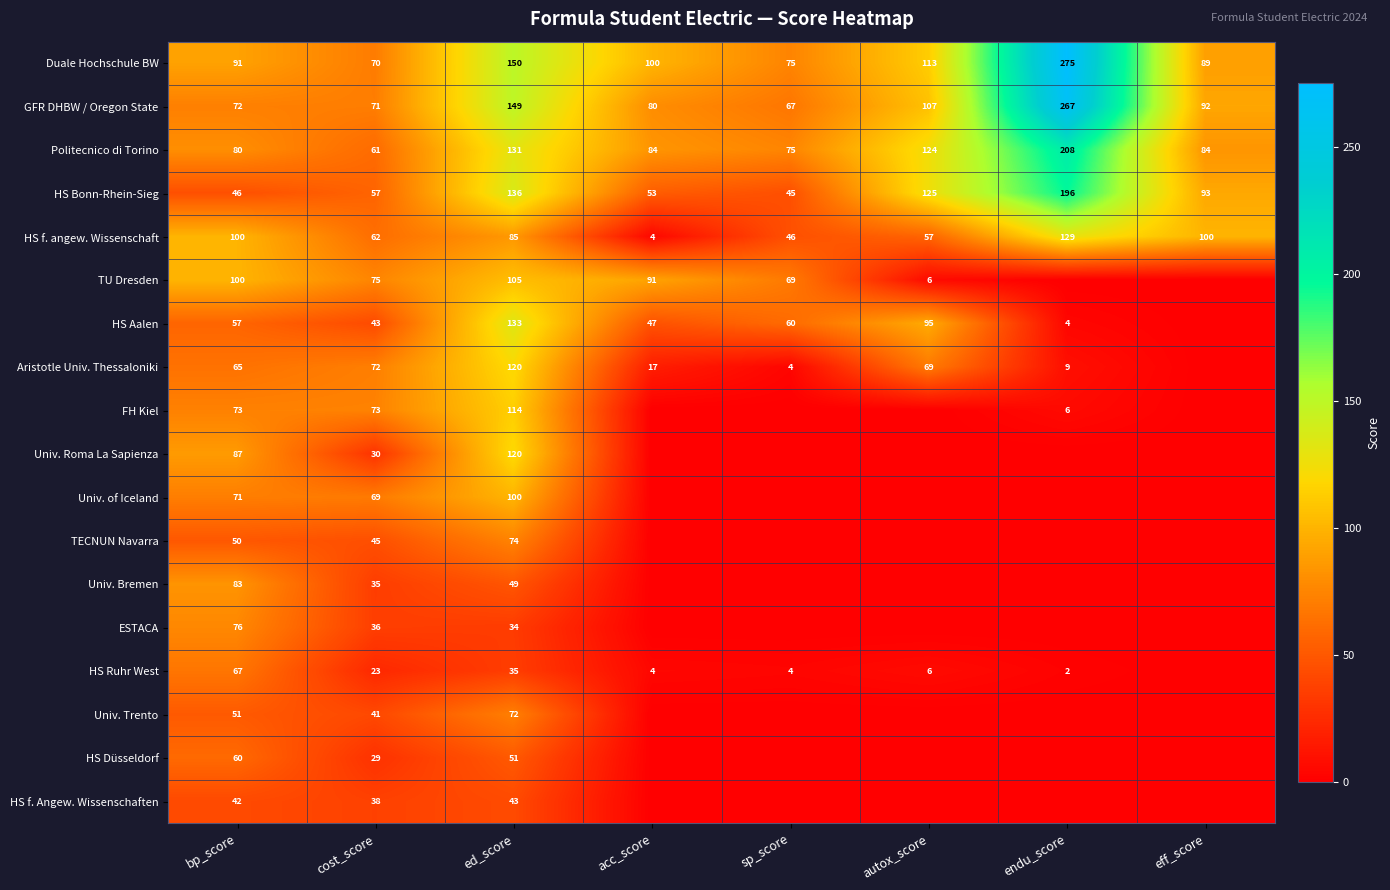

True or false: HS Bonn-Rhein-Sieg has a value of 67 at autox_score.

False